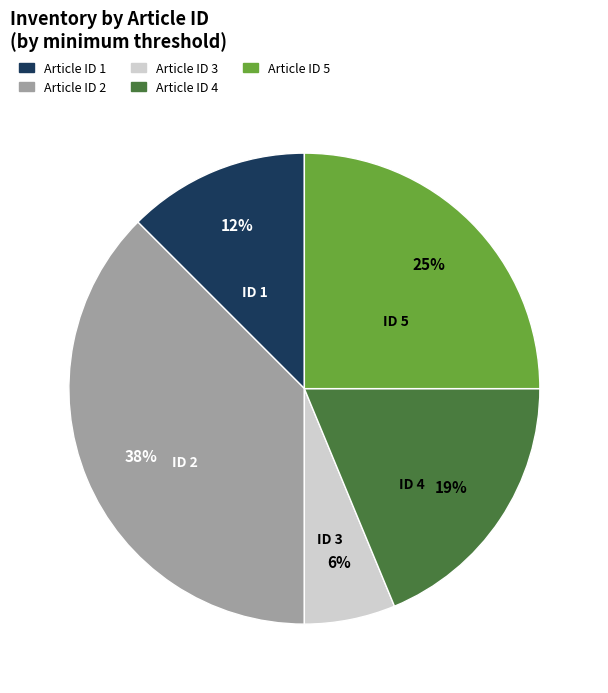

To the nearest percent, what is the average slice percentage?

20%